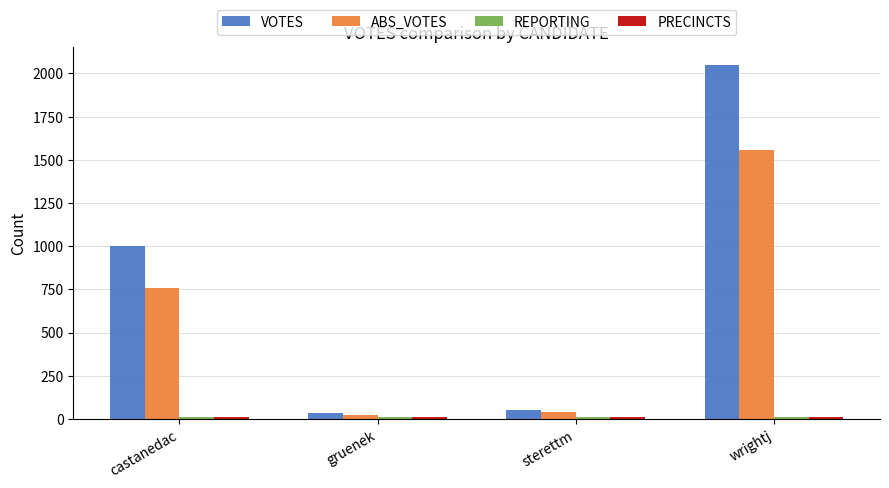

At which category is the sum across all series the highest?

wrightj